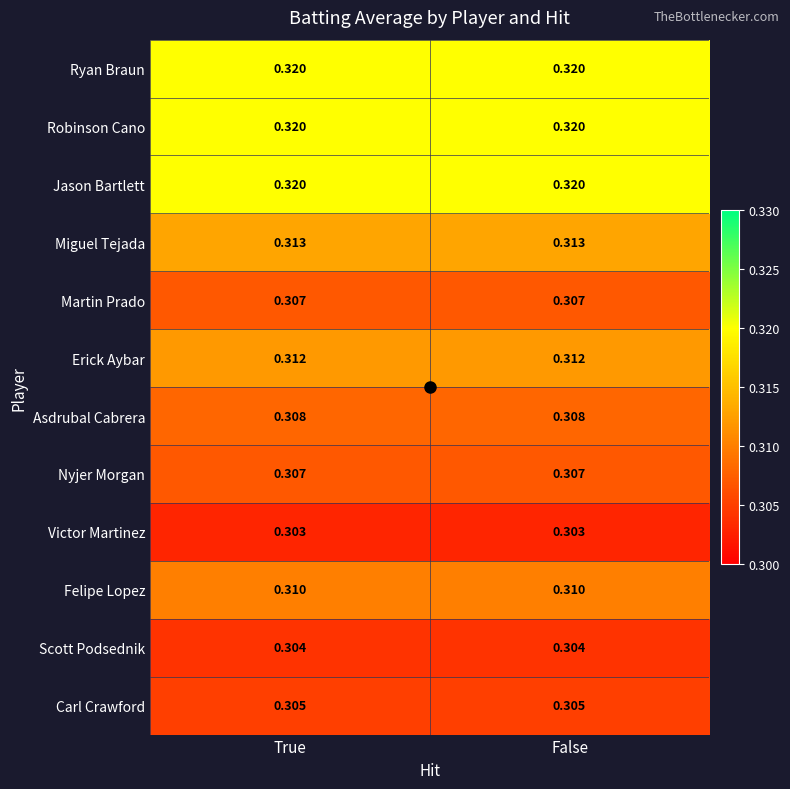

Is the value of Victor Martinez at True greater than the value of Jason Bartlett at False?

No